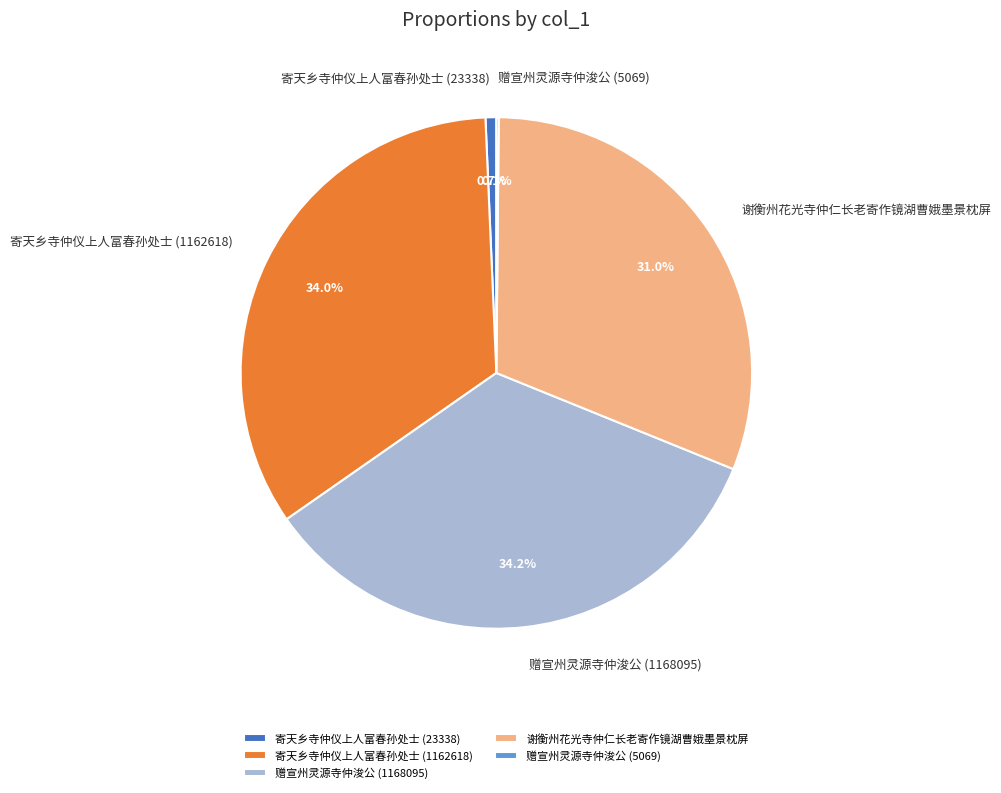

Does 寄天乡寺仲仪上人富春孙处士 (1162618) represent more than half of the total?

No